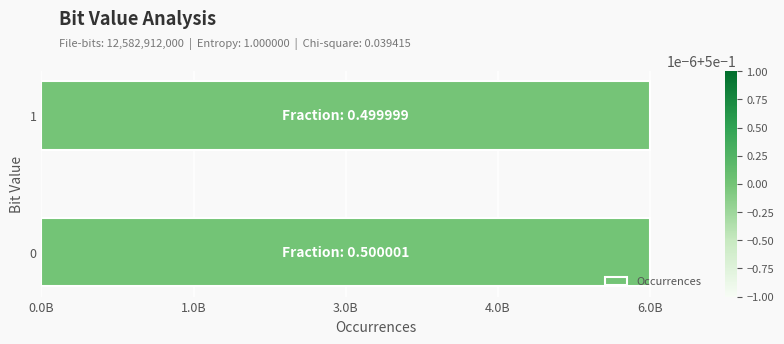

Does the chart contain any negative values?

No